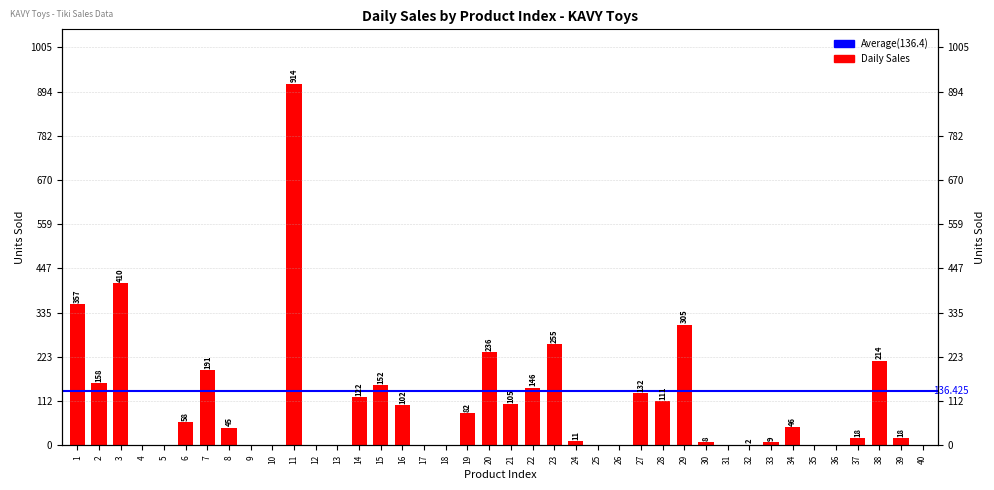

How many data points does each series have?

40